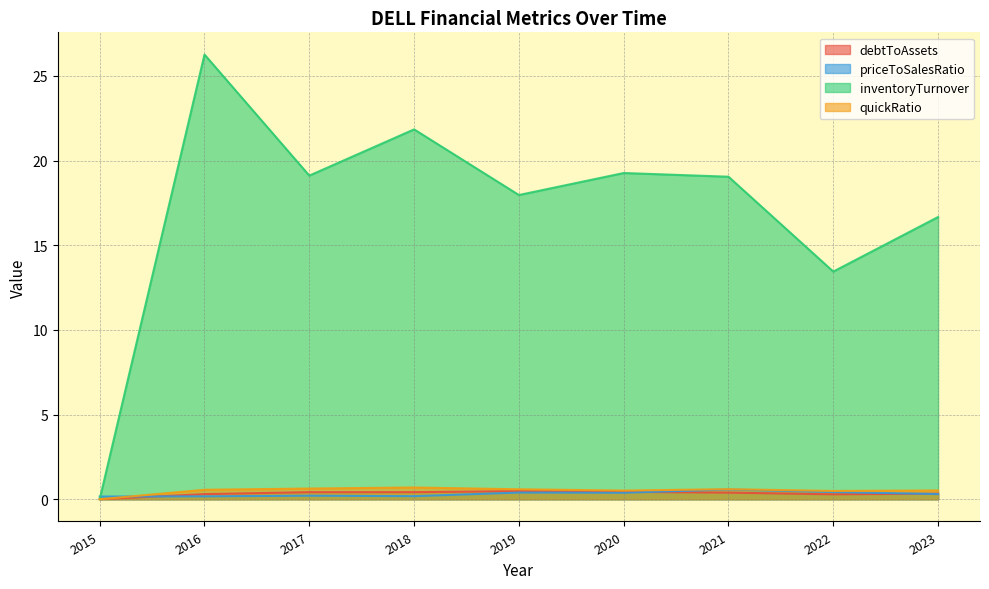

Count the priceToSalesRatio values in the range 0 to 1.

9